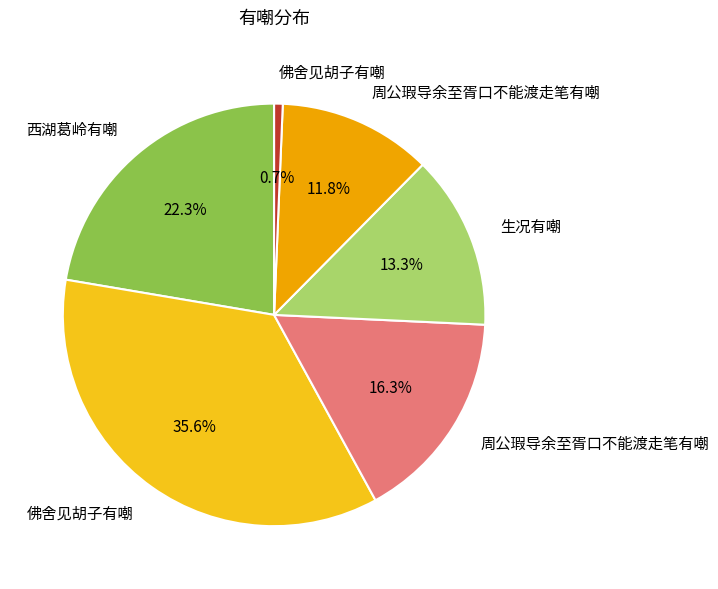

Is there a majority slice in this chart?

No